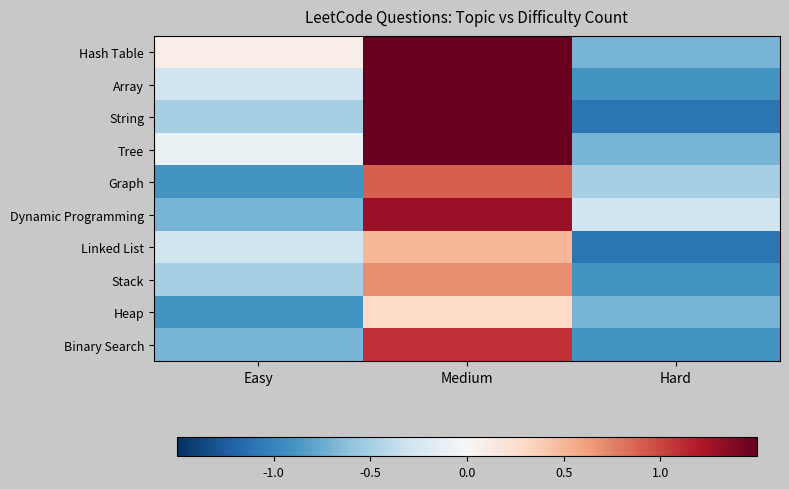

Which has a higher value, Medium or Hard?

Medium